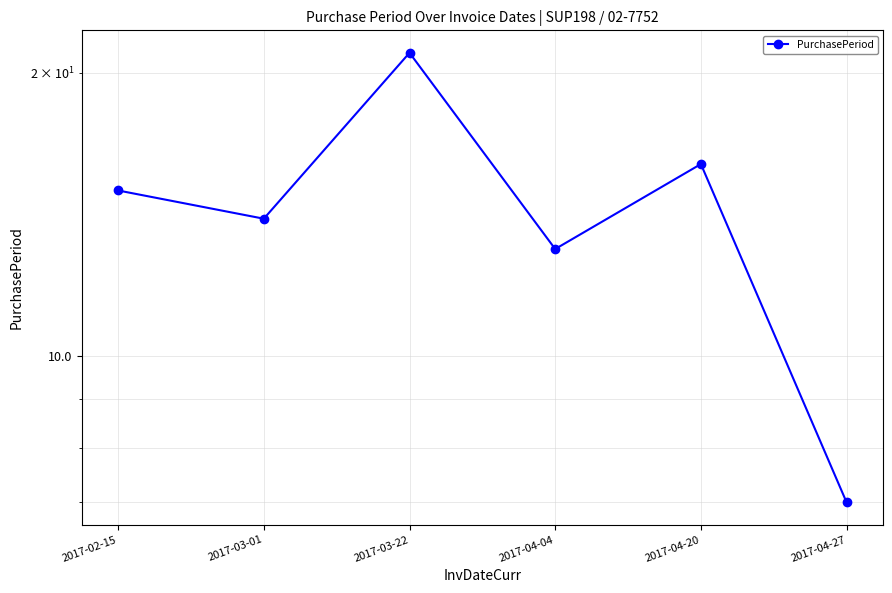

What is the value of the 5th point from the left?

16